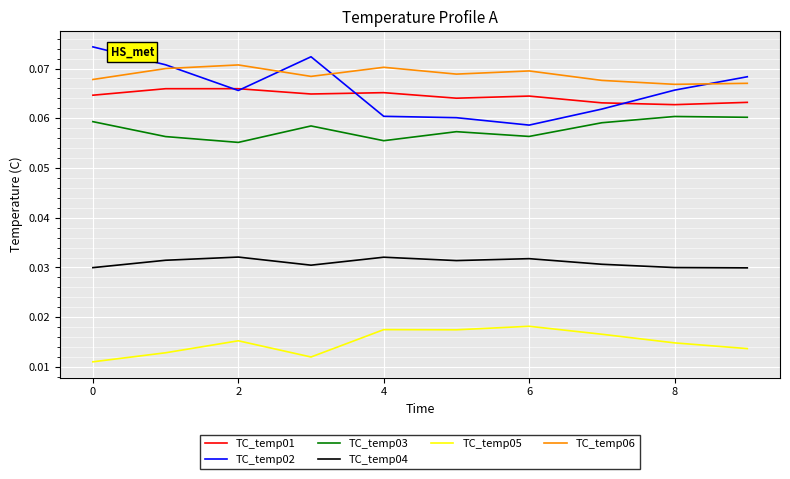

Which series has the largest range (max minus min)?

TC_temp02